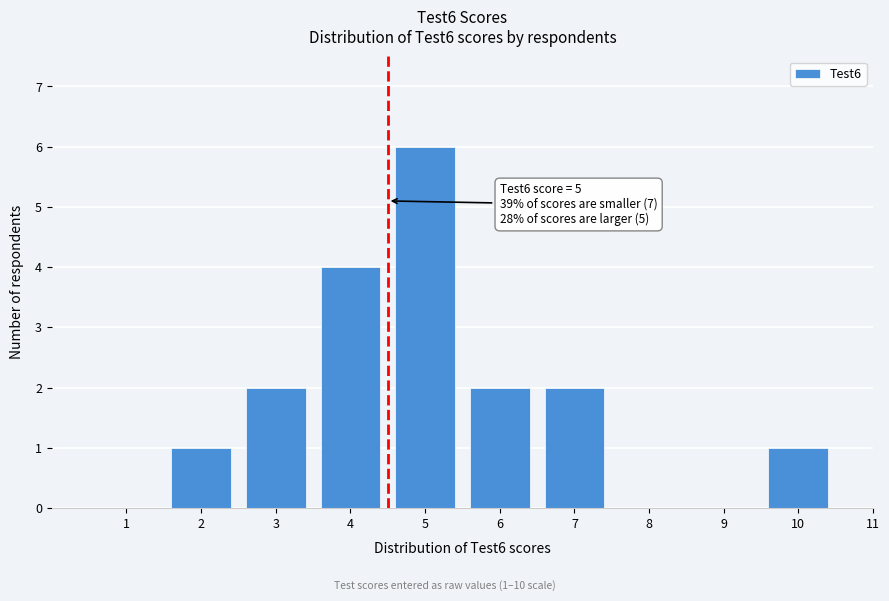

Reading right to left, what are all the values shown in this chart?

11=0	10=1	9=0	8=0	7=2	6=2	5=6	4=4	3=2	2=1	1=0